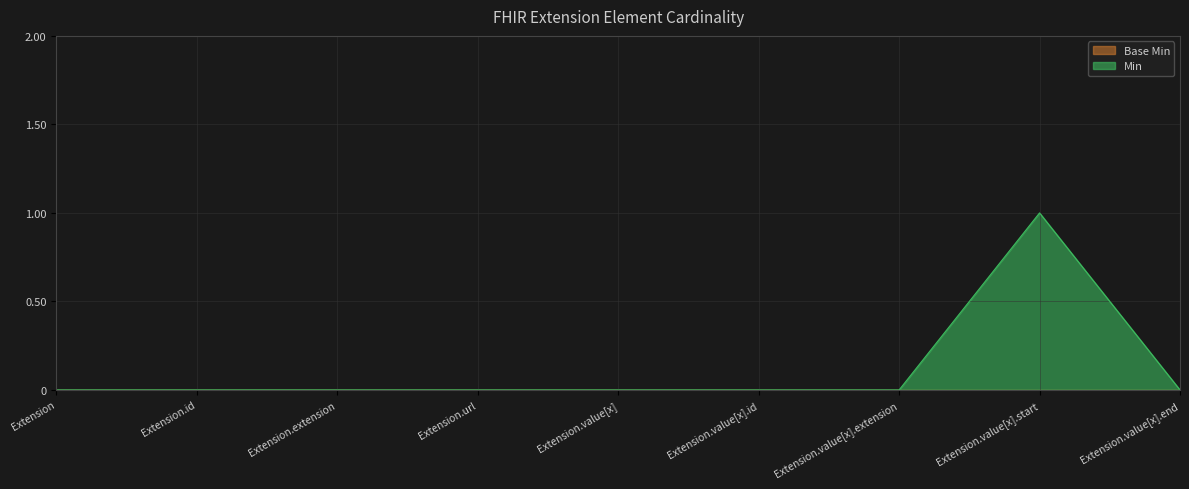

True or false: there are more than 0 points higher than both neighbors.

True